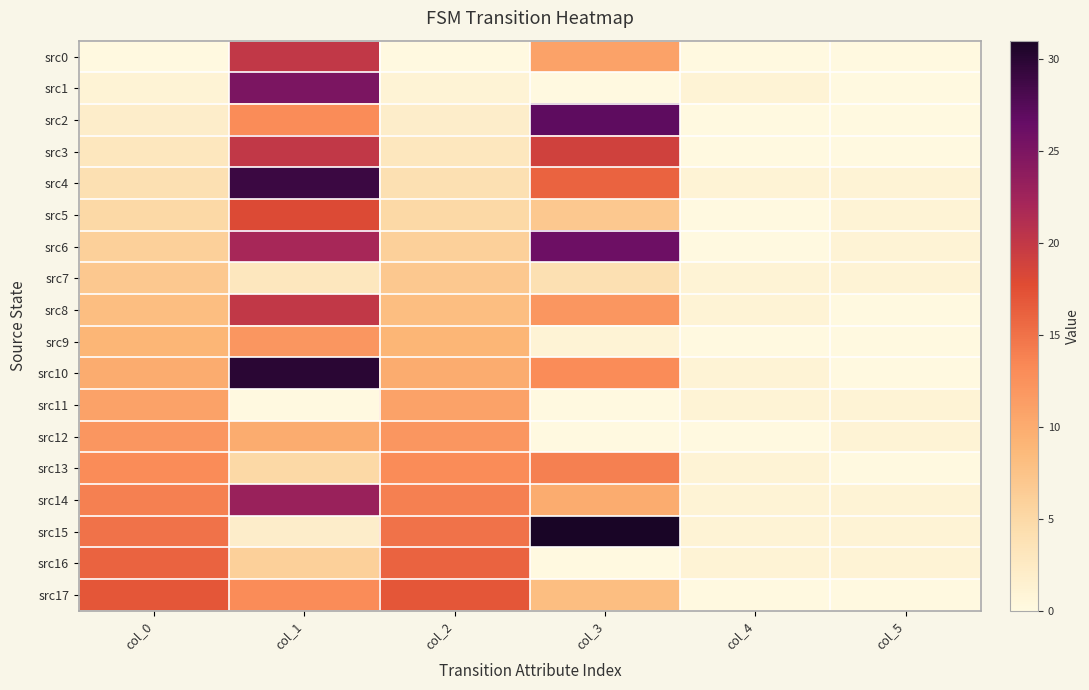

At which category is the sum across all series the highest?

col_1